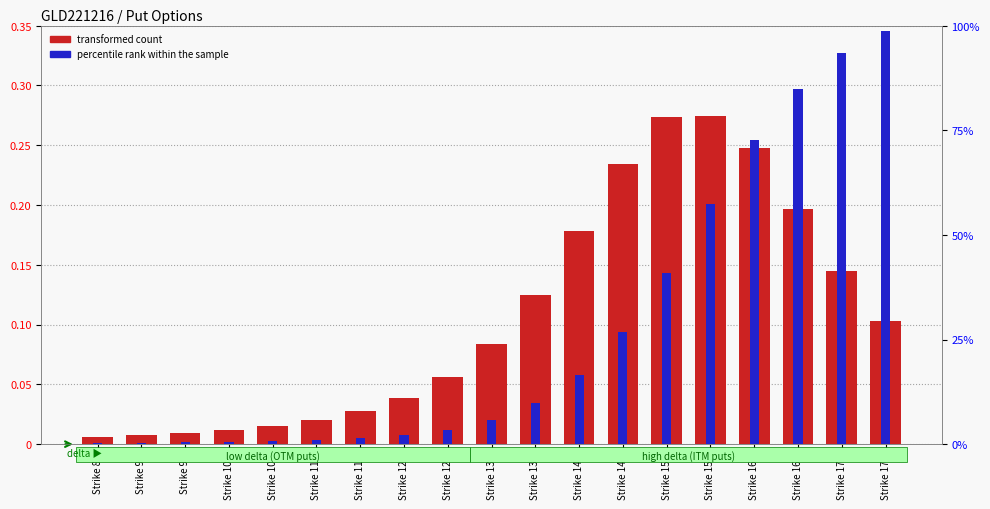

How many bars are there in each group?

2